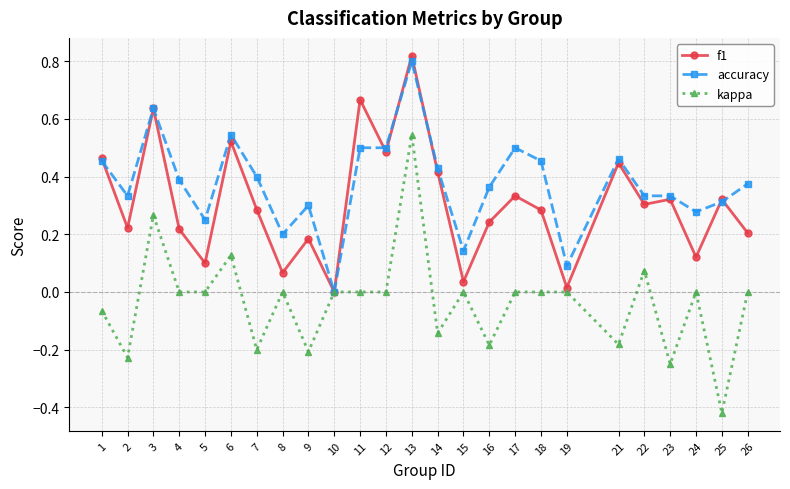

Which series has the largest range (max minus min)?

kappa